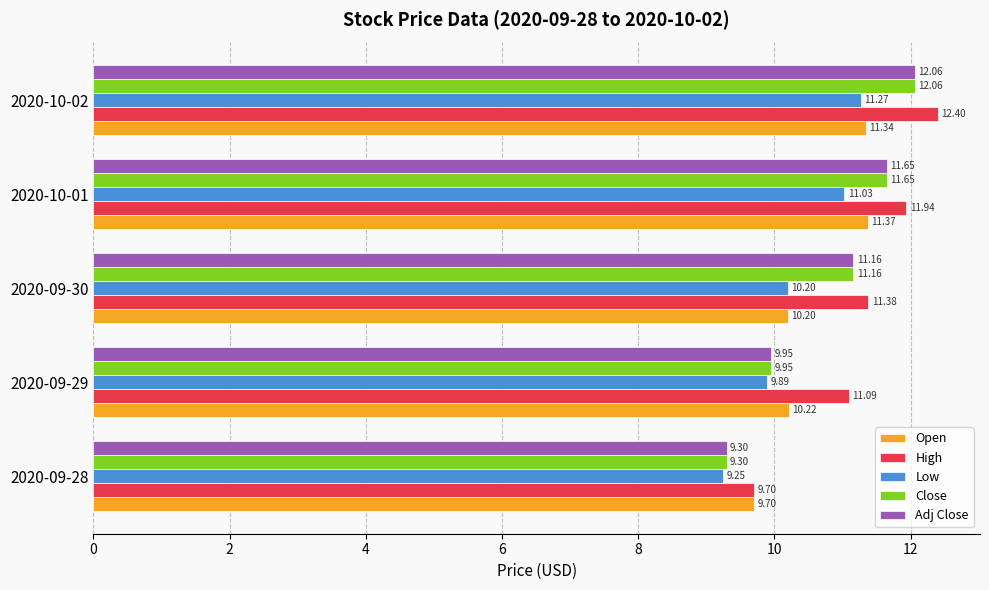

At which category is the sum across all series the highest?

2020-10-02